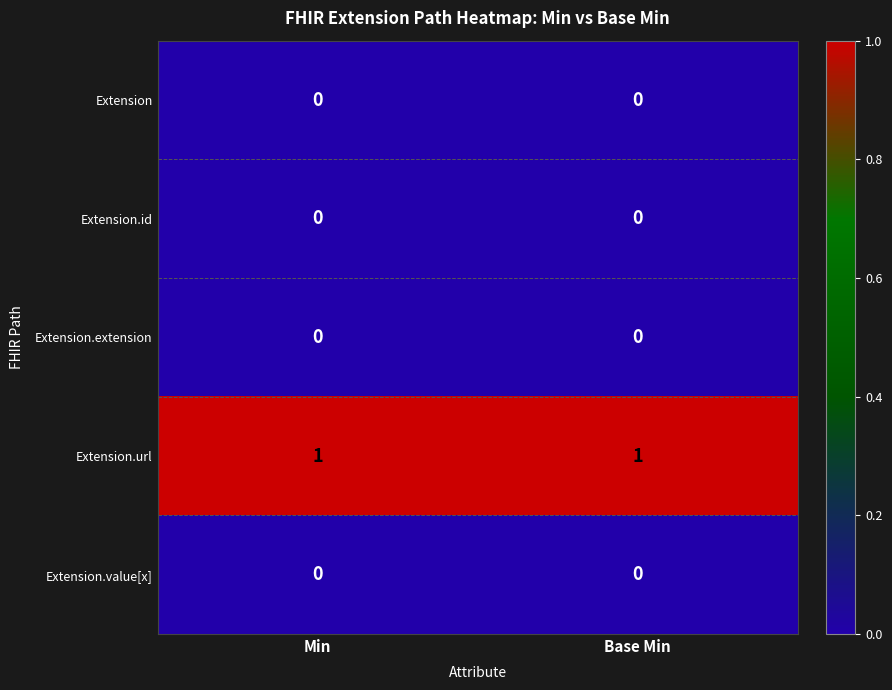

True or false: Extension.value[x] has a value of 0 at Min.

True